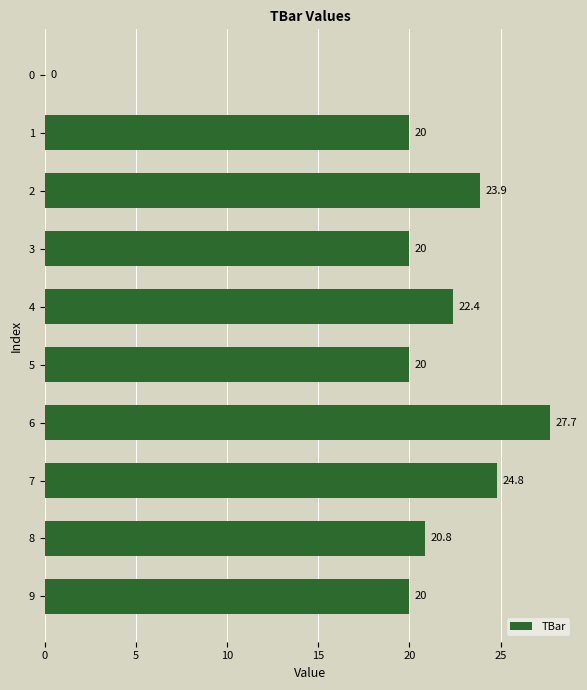

What value does the data have at 8?

20.8